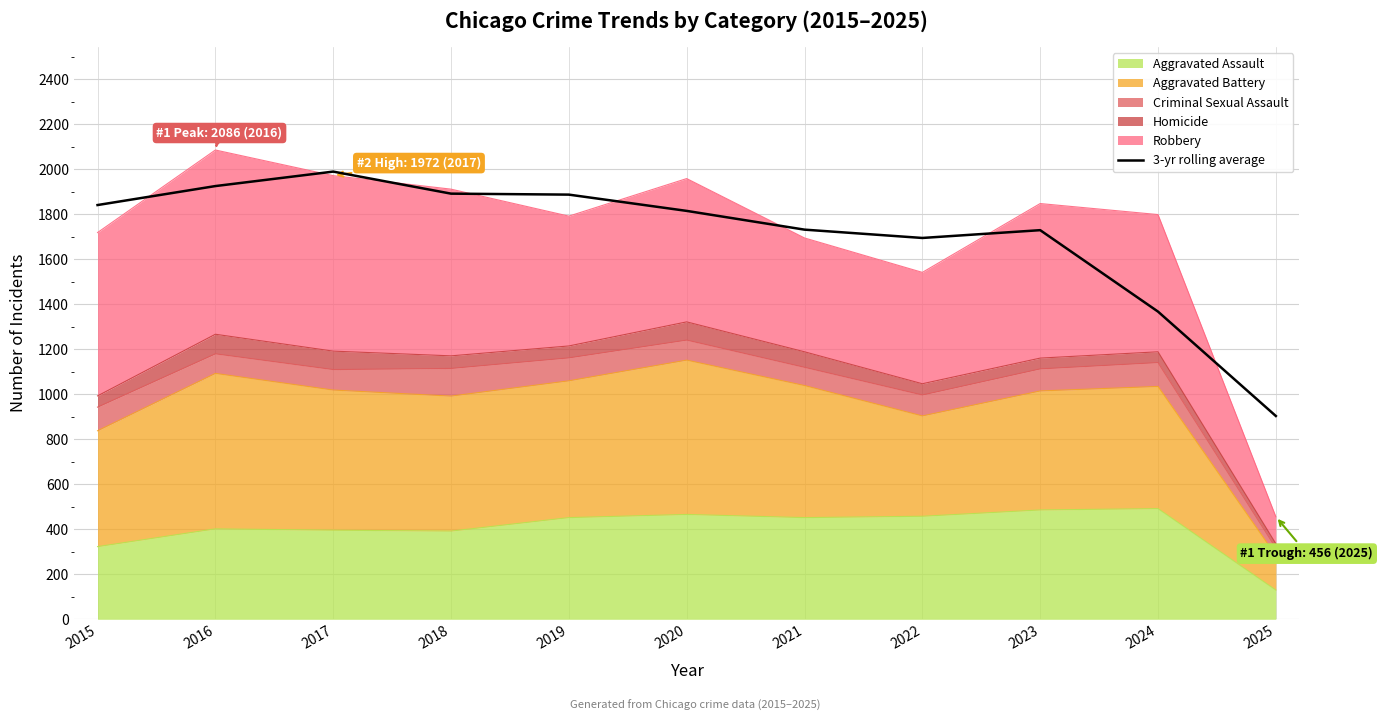

What is the change in value from 2016 to 2021?

-193.7